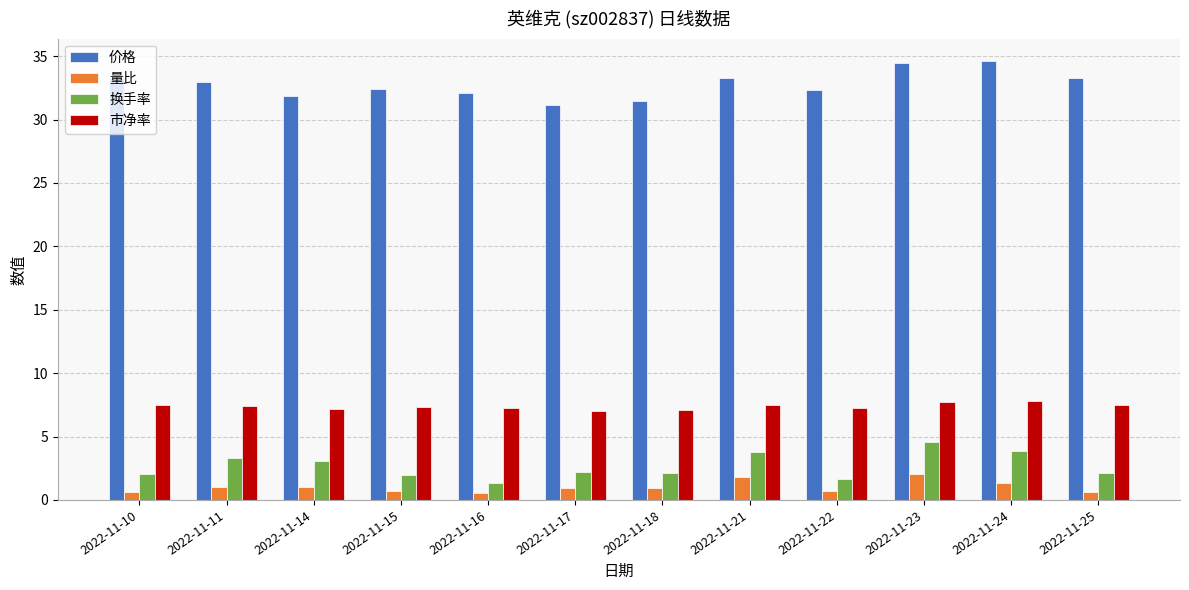

At which category is the sum across all series the highest?

2022-11-23